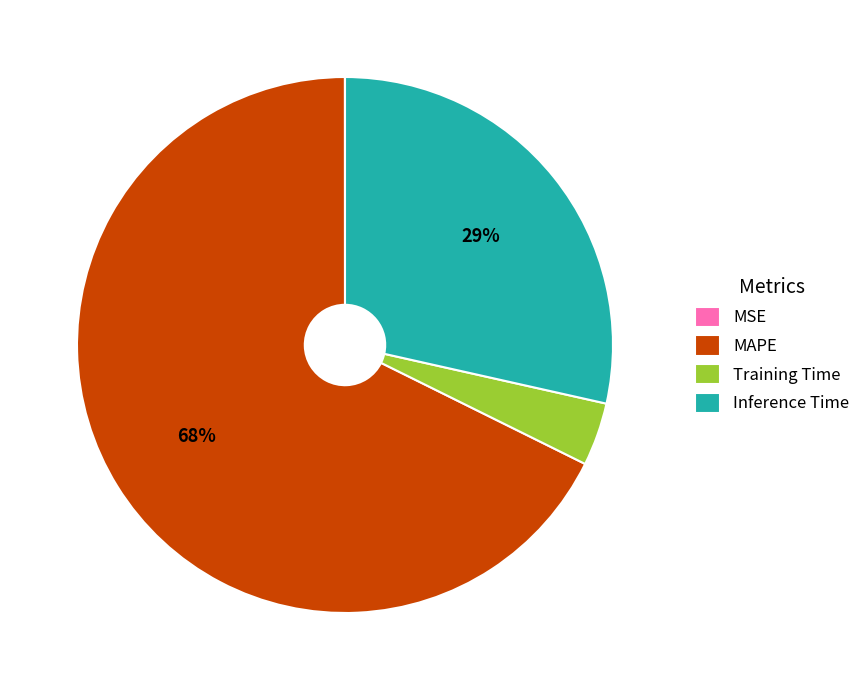

True or false: Inference Time accounts for 42% of the total.

False